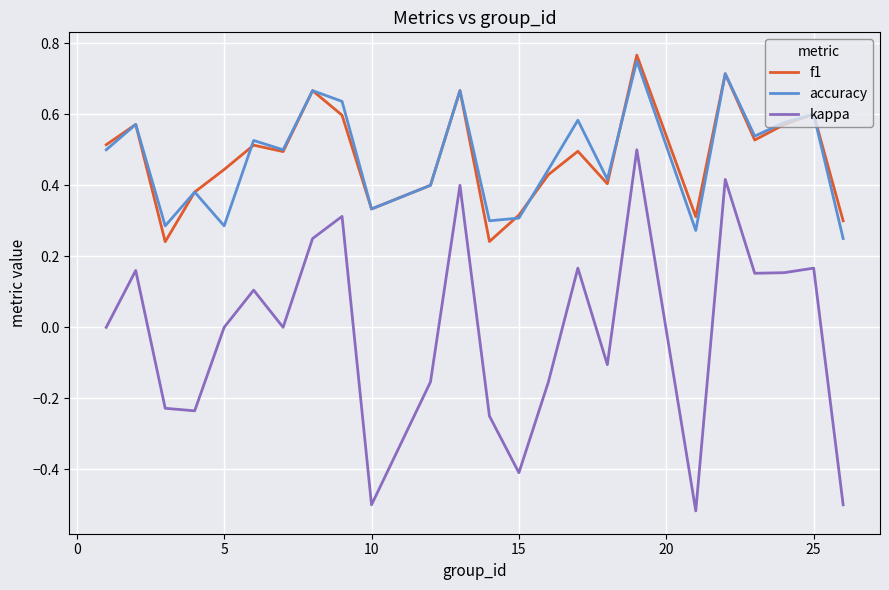

True or false: kappa and f1 cross at least once.

False